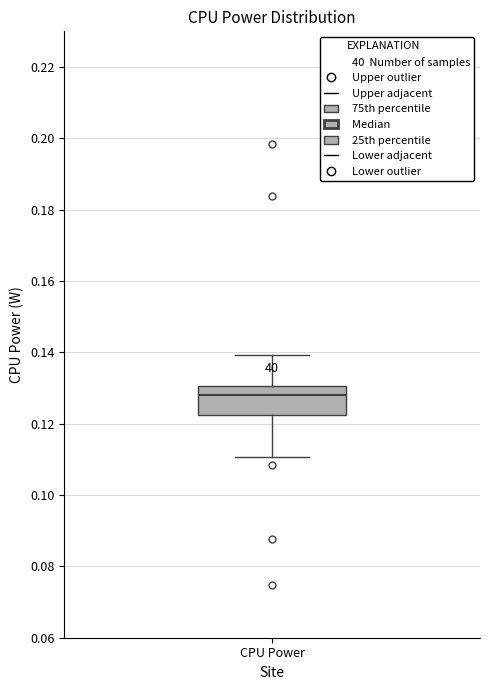

Read this box plot against the y-axis: the position of the median line, the range covered by the box, and the ends of both whiskers. The values are not printed on the chart, so give them approximately, as read against the axis.

median 0.128, box 0.122 to 0.130, whiskers 0.110 to 0.140